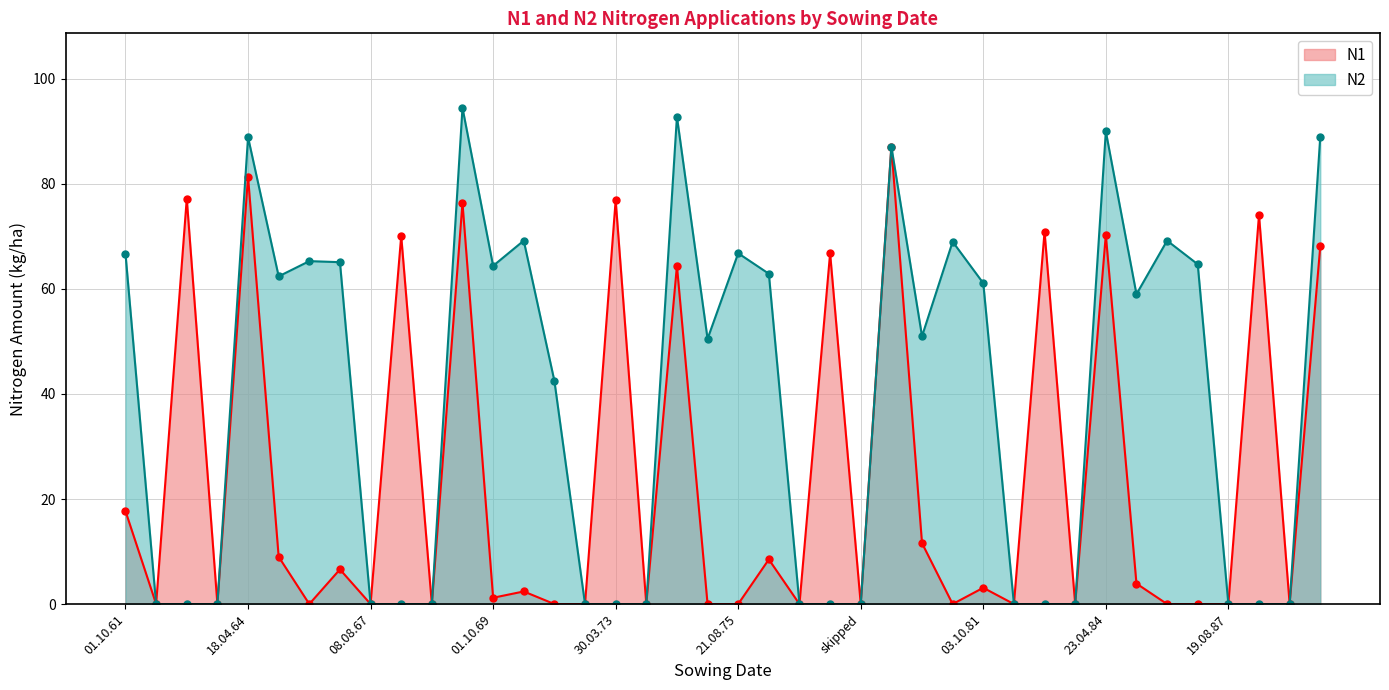

How many interior local valleys does the N1 series have?

13